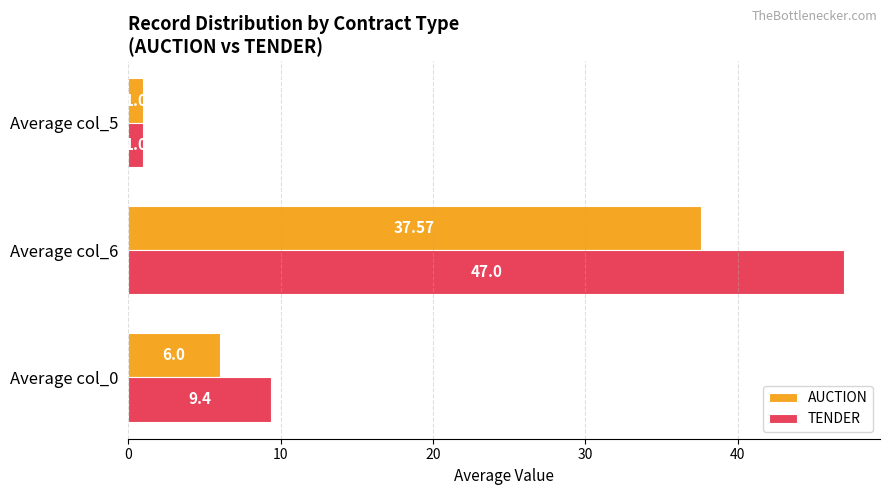

At which category does the chart reach its minimum across all series?

Average col_5